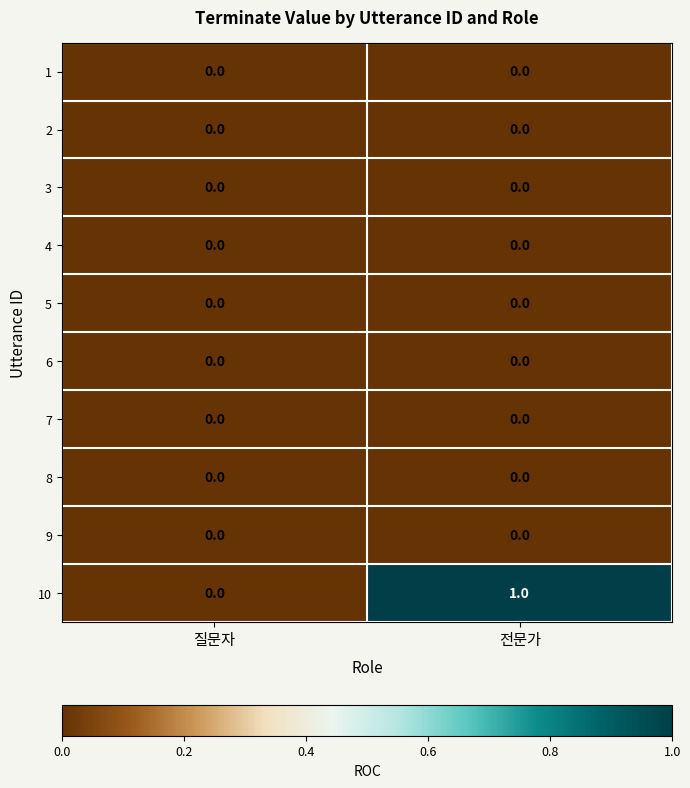

At which category is the sum across all series the highest?

전문가